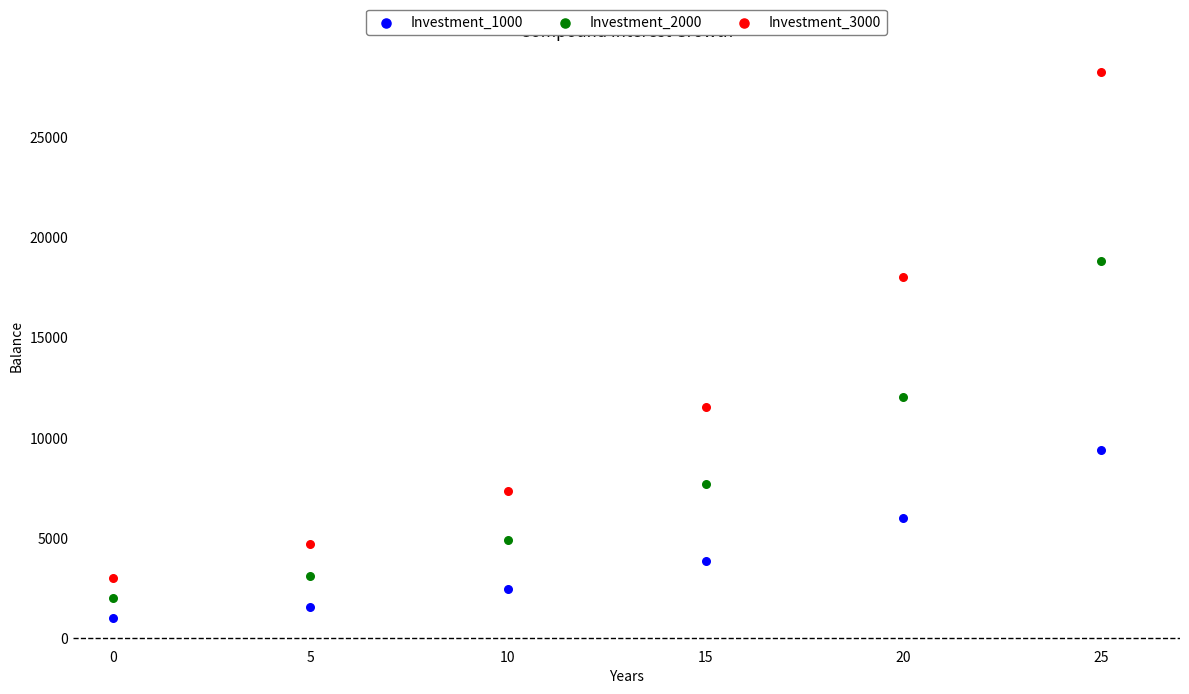

Across all series, what Y value is closest to 14612?

12018.3